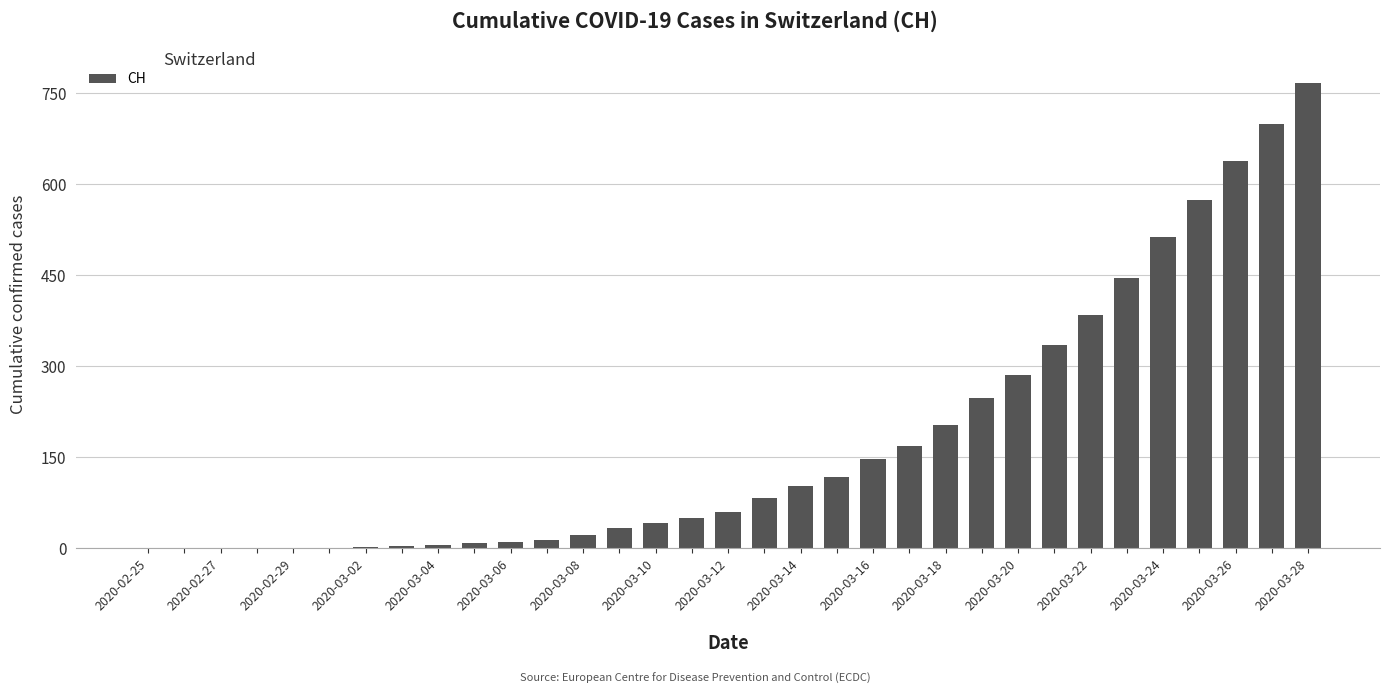

What is the sum of all values?

5967